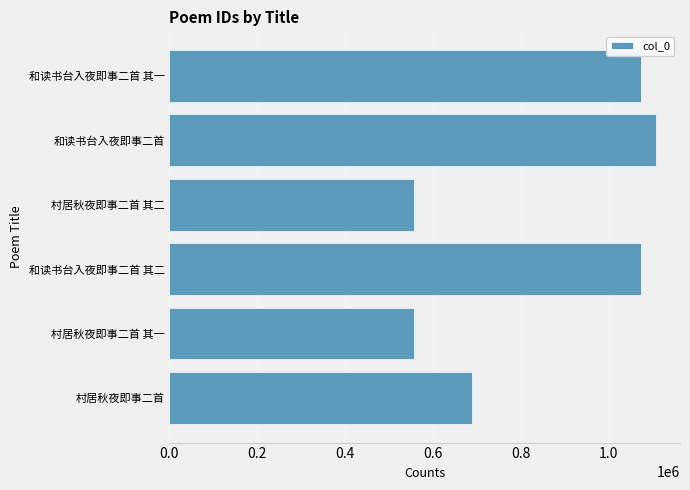

What is the difference between the values at 村居秋夜即事二首 其一 and 村居秋夜即事二首?

132238